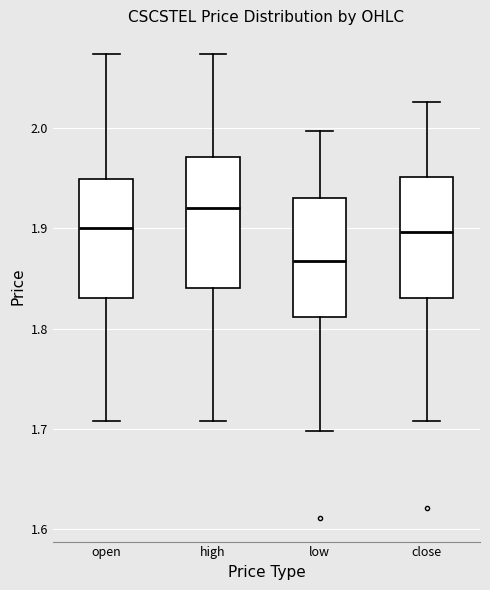

Reading left to right, read every box against the y-axis: the position of its median line, the range the box covers, and the ends of its whiskers. The values are not printed on the chart, so give them approximately, as read against the axis.

open: median 1.90, box 1.83 to 1.95, whiskers 1.71 to 2.07
high: median 1.92, box 1.84 to 1.97, whiskers 1.71 to 2.07
low: median 1.87, box 1.81 to 1.93, whiskers 1.70 to 2.00
close: median 1.90, box 1.83 to 1.95, whiskers 1.71 to 2.03